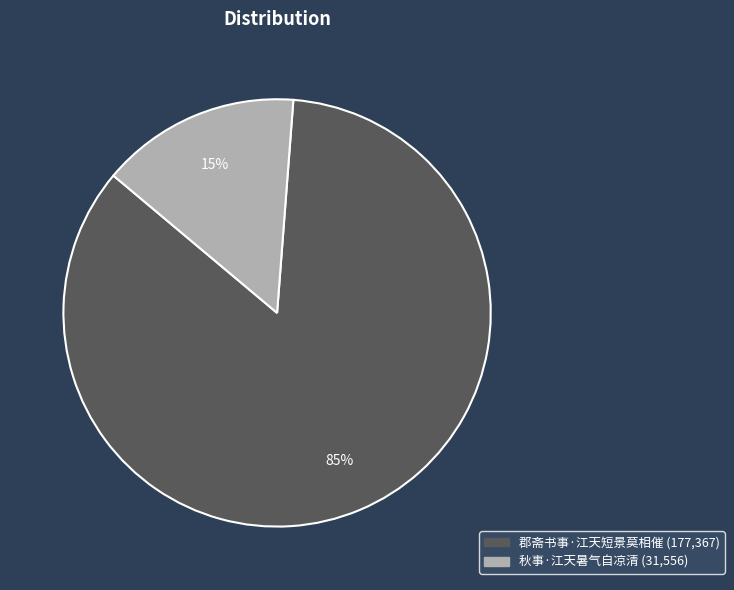

Rank the categories by value from highest to lowest.

郡斋书事·江天短景莫相催, 秋事·江天暑气自凉清